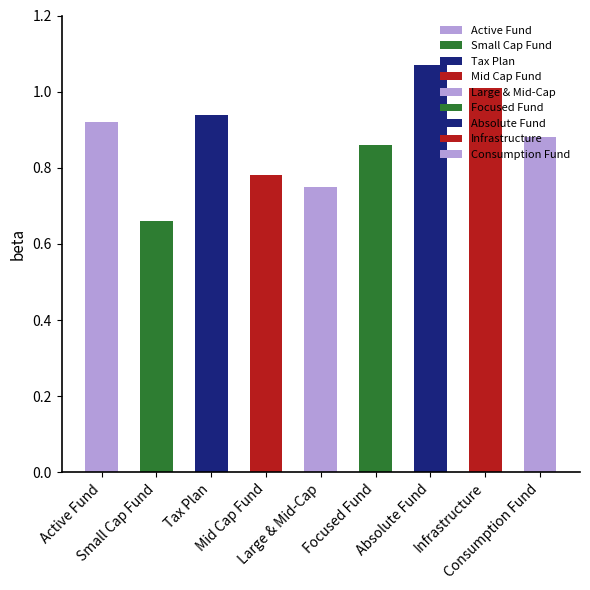

What is the value of the 8th bar from the left?

1.0